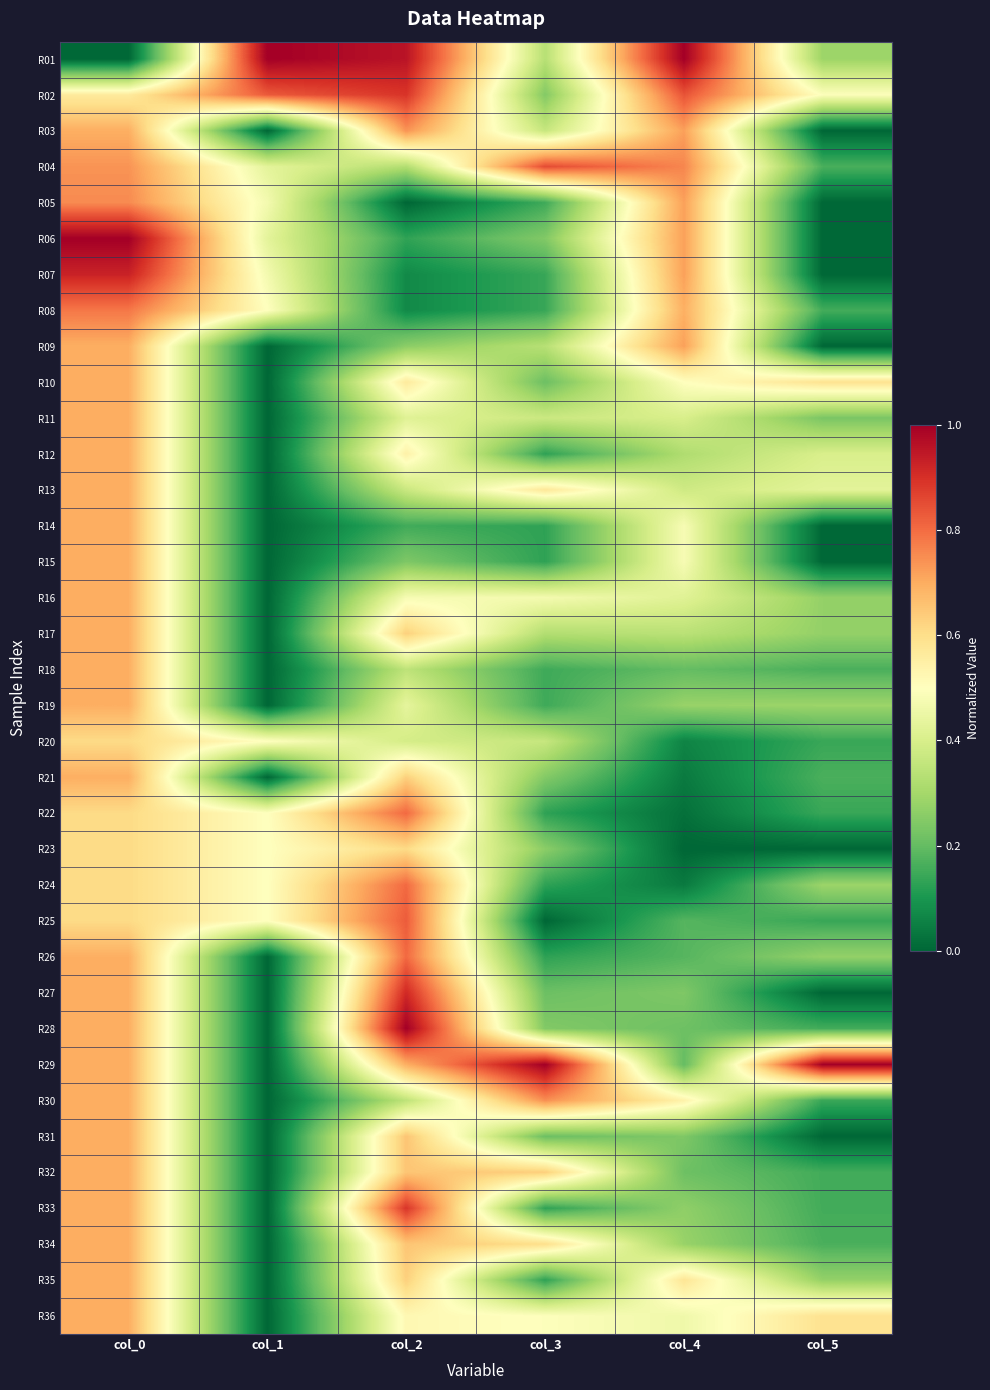

Reading left to right, what are all the values shown in this chart?

R01: col_0=0.0	col_1=1.0	col_2=1.0	col_3=0.3	col_4=1.0	col_5=0.3
R02: col_0=0.6	col_1=0.8	col_2=0.9	col_3=0.2	col_4=0.8	col_5=0.5
R03: col_0=0.7	col_1=0.0	col_2=0.7	col_3=0.4	col_4=0.7	col_5=0.0
R04: col_0=0.7	col_1=0.4	col_2=0.3	col_3=0.9	col_4=0.8	col_5=0.2
R05: col_0=0.8	col_1=0.5	col_2=0.0	col_3=0.1	col_4=0.7	col_5=0.0
R06: col_0=1.0	col_1=0.4	col_2=0.1	col_3=0.2	col_4=0.7	col_5=0.0
R07: col_0=0.9	col_1=0.5	col_2=0.1	col_3=0.1	col_4=0.7	col_5=0.0
R08: col_0=0.8	col_1=0.5	col_2=0.1	col_3=0.1	col_4=0.7	col_5=0.2
R09: col_0=0.7	col_1=0.0	col_2=0.3	col_3=0.3	col_4=0.7	col_5=0.0
R10: col_0=0.7	col_1=0.0	col_2=0.6	col_3=0.2	col_4=0.5	col_5=0.6
R11: col_0=0.7	col_1=0.0	col_2=0.4	col_3=0.4	col_4=0.4	col_5=0.2
R12: col_0=0.7	col_1=0.0	col_2=0.5	col_3=0.1	col_4=0.3	col_5=0.4
R13: col_0=0.7	col_1=0.0	col_2=0.4	col_3=0.6	col_4=0.4	col_5=0.4
R14: col_0=0.7	col_1=0.0	col_2=0.2	col_3=0.1	col_4=0.5	col_5=0.0
R15: col_0=0.7	col_1=0.0	col_2=0.2	col_3=0.1	col_4=0.5	col_5=0.0
R16: col_0=0.7	col_1=0.0	col_2=0.5	col_3=0.5	col_4=0.4	col_5=0.3
R17: col_0=0.7	col_1=0.0	col_2=0.6	col_3=0.3	col_4=0.3	col_5=0.3
R18: col_0=0.7	col_1=0.0	col_2=0.3	col_3=0.1	col_4=0.2	col_5=0.2
R19: col_0=0.7	col_1=0.0	col_2=0.4	col_3=0.1	col_4=0.3	col_5=0.3
R20: col_0=0.6	col_1=0.5	col_2=0.4	col_3=0.4	col_4=0.1	col_5=0.1
R21: col_0=0.7	col_1=0.0	col_2=0.6	col_3=0.2	col_4=0.0	col_5=0.2
R22: col_0=0.6	col_1=0.5	col_2=0.8	col_3=0.1	col_4=0.0	col_5=0.1
R23: col_0=0.6	col_1=0.5	col_2=0.6	col_3=0.3	col_4=0.0	col_5=0.0
R24: col_0=0.6	col_1=0.5	col_2=0.8	col_3=0.1	col_4=0.0	col_5=0.3
R25: col_0=0.6	col_1=0.5	col_2=0.8	col_3=0.0	col_4=0.2	col_5=0.1
R26: col_0=0.7	col_1=0.0	col_2=0.8	col_3=0.1	col_4=0.2	col_5=0.3
R27: col_0=0.7	col_1=0.0	col_2=0.9	col_3=0.2	col_4=0.2	col_5=0.0
R28: col_0=0.7	col_1=0.0	col_2=1.0	col_3=0.2	col_4=0.2	col_5=0.2
R29: col_0=0.7	col_1=0.0	col_2=0.7	col_3=1.0	col_4=0.2	col_5=1.0
R30: col_0=0.7	col_1=0.0	col_2=0.3	col_3=0.7	col_4=0.5	col_5=0.1
R31: col_0=0.7	col_1=0.0	col_2=0.7	col_3=0.2	col_4=0.2	col_5=0.0
R32: col_0=0.7	col_1=0.0	col_2=0.7	col_3=0.6	col_4=0.2	col_5=0.2
R33: col_0=0.7	col_1=0.0	col_2=0.9	col_3=0.1	col_4=0.3	col_5=0.2
R34: col_0=0.7	col_1=0.0	col_2=0.7	col_3=0.6	col_4=0.3	col_5=0.2
R35: col_0=0.7	col_1=0.0	col_2=0.6	col_3=0.1	col_4=0.6	col_5=0.3
R36: col_0=0.7	col_1=0.0	col_2=0.5	col_3=0.5	col_4=0.5	col_5=0.6